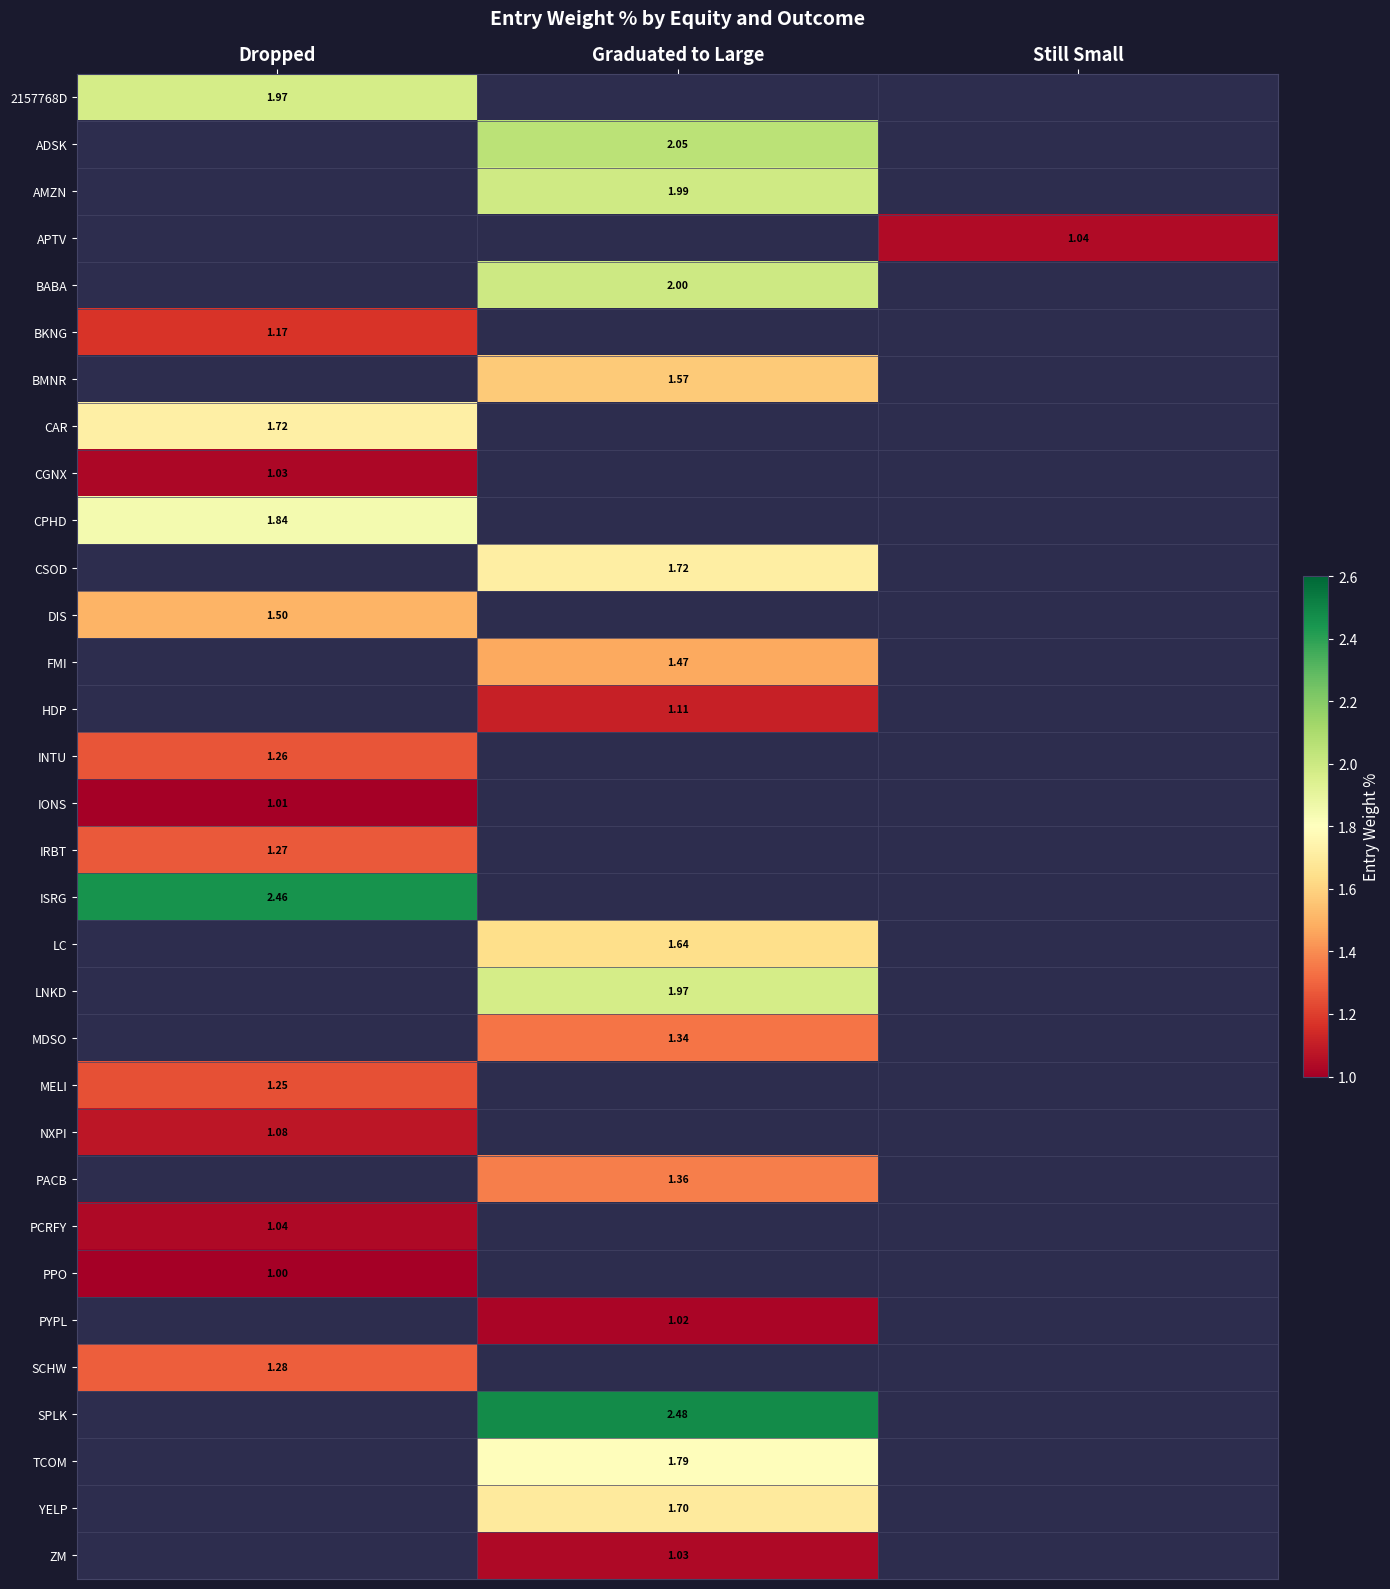

Which series has the largest range (max minus min)?

2157768D